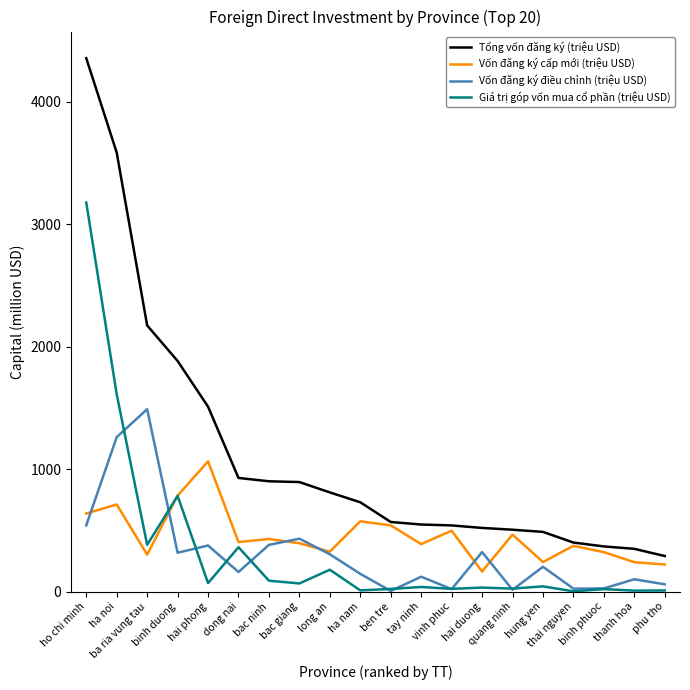

Which series has the widest spread of values?

Tổng vốn đăng ký (triệu USD)